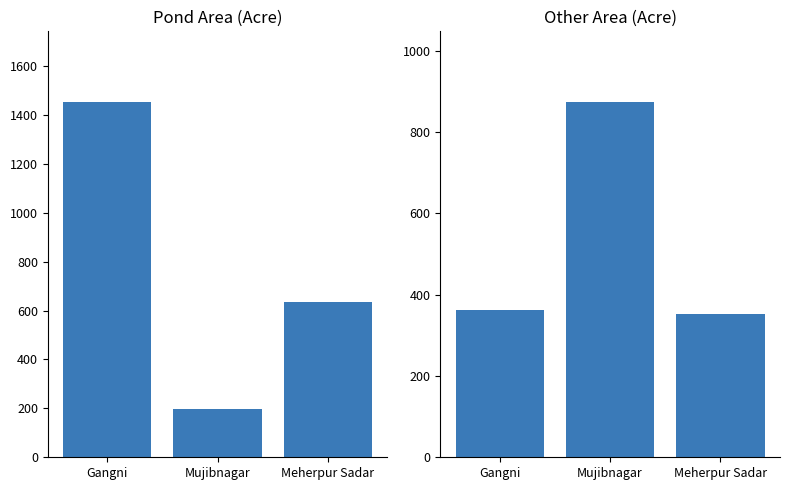

What is the sum of the Other area values at Meherpur Sadar and Mujibnagar?

1225.7